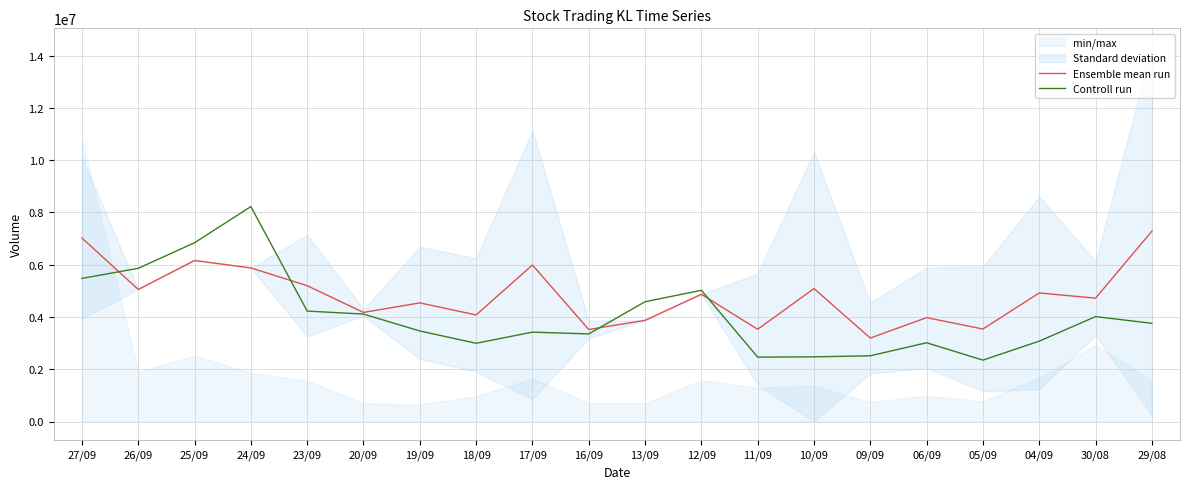

At which category is the sum across all series the highest?

24/09